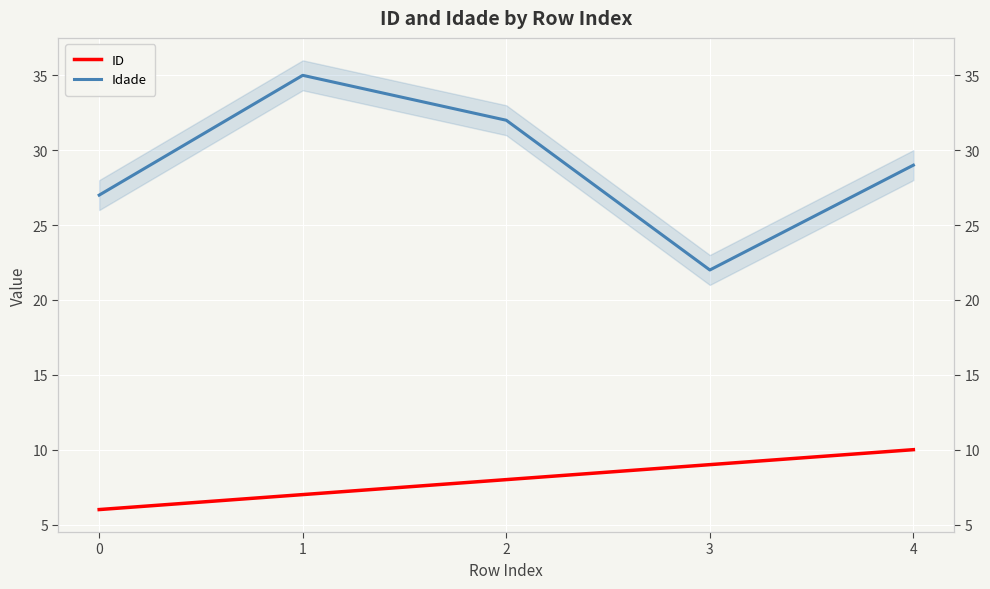

List the series in order of their overall mean, lowest first.

ID, Idade